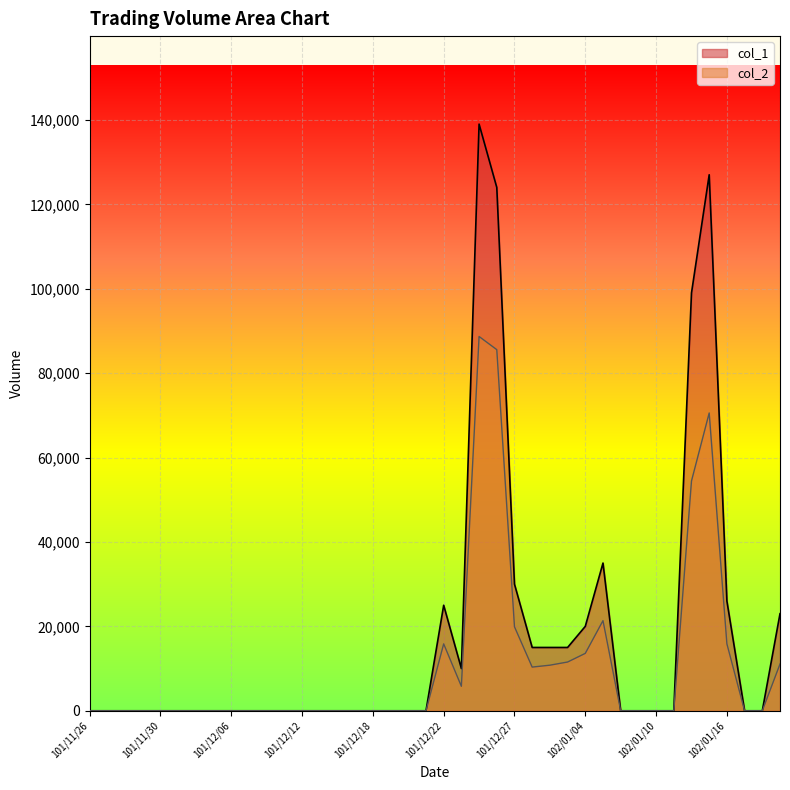

Which series has the largest total across all categories?

col_1